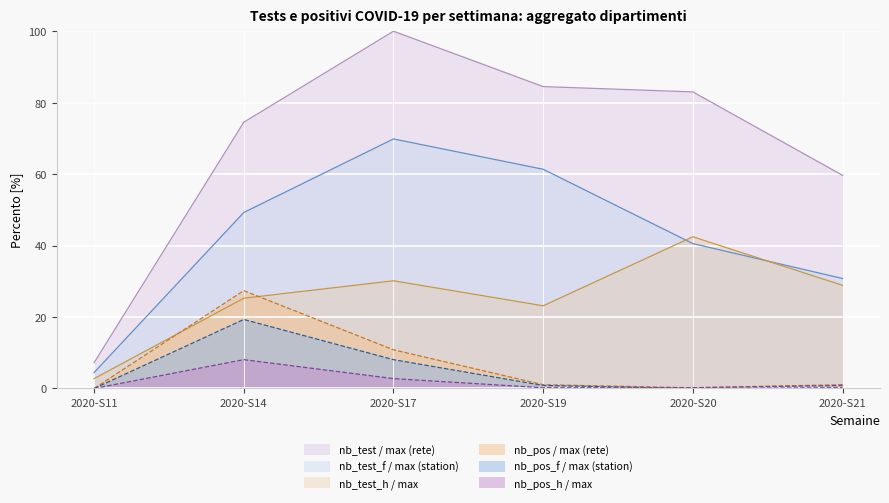

Reading left to right, what are all the values shown in this chart?

nb_test: 7.2	74.5	100.0	84.5	83.0	59.7
nb_test_f: 4.5	49.3	69.9	61.4	40.6	30.8
nb_test_h: 2.8	25.3	30.1	23.1	42.5	28.9
nb_pos: 0.0	27.4	10.8	1.1	0.2	1.1
nb_pos_f: 0.0	19.3	8.1	0.8	0.0	0.2
nb_pos_h: 0.0	8.1	2.8	0.2	0.2	0.8